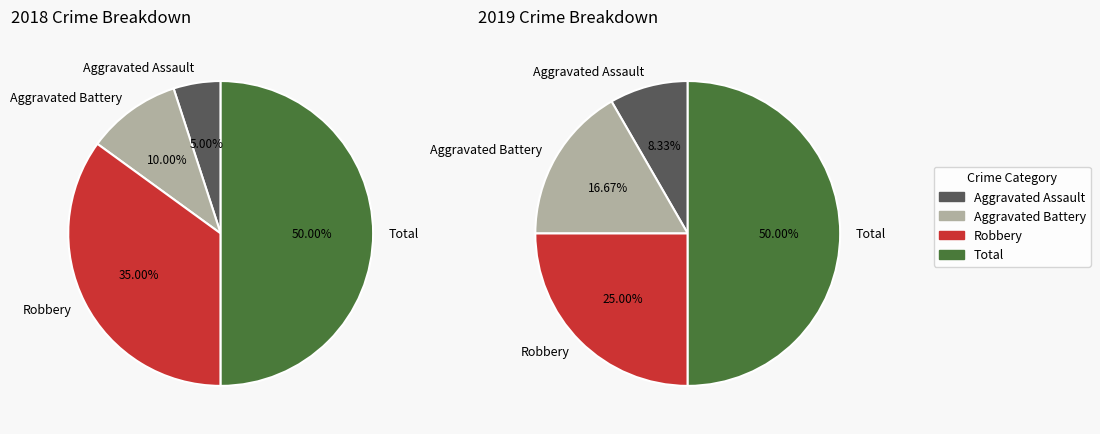

How many segments does this pie chart have?

4